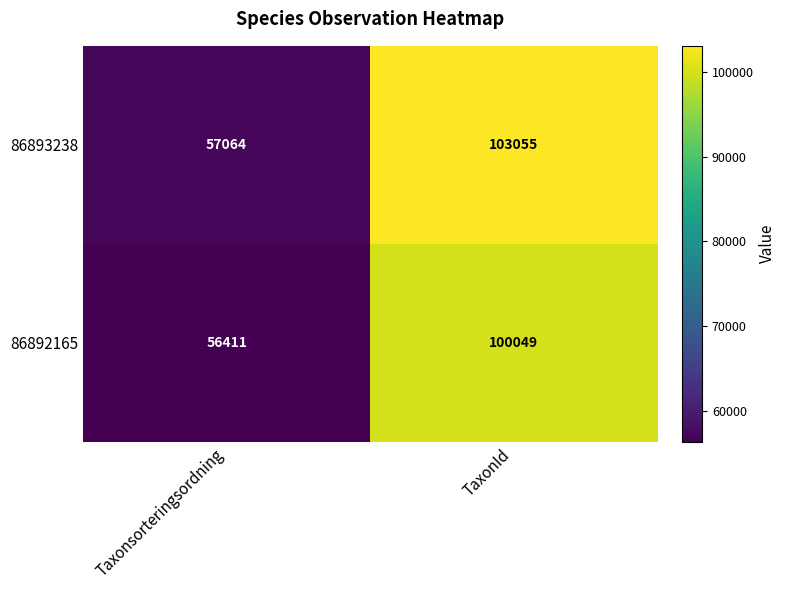

What is the difference between the maximum and minimum values in the 86892165 series?

43638